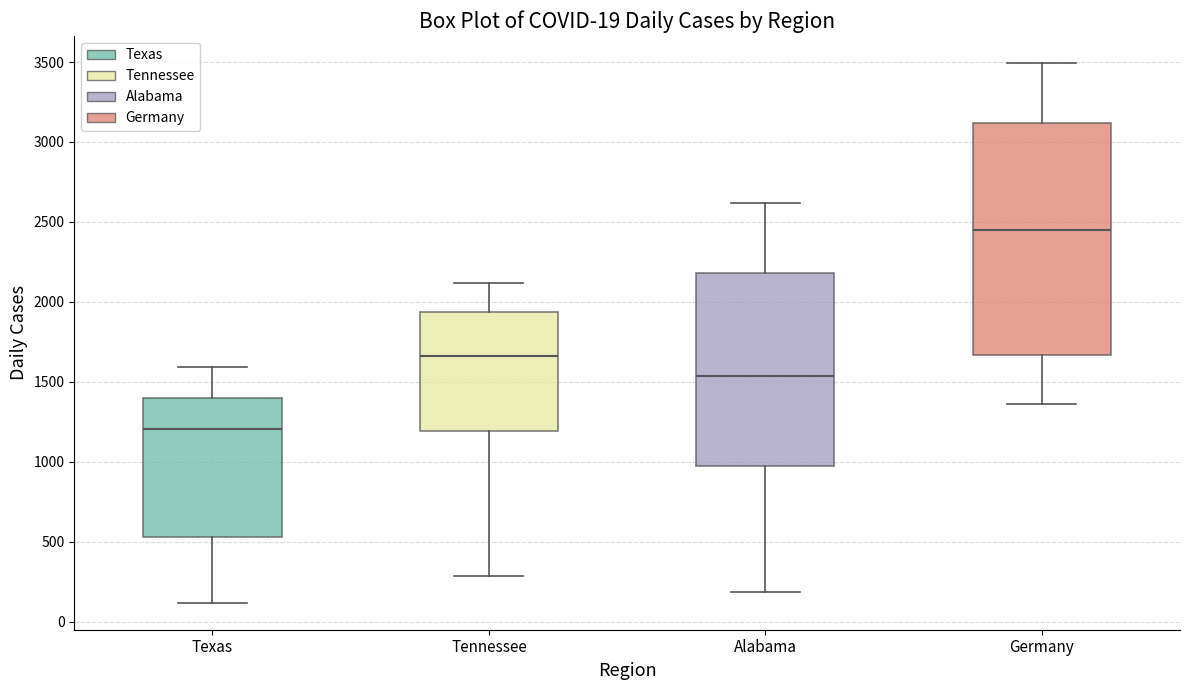

Which box is the tallest, from its lower edge to its upper edge?

Germany